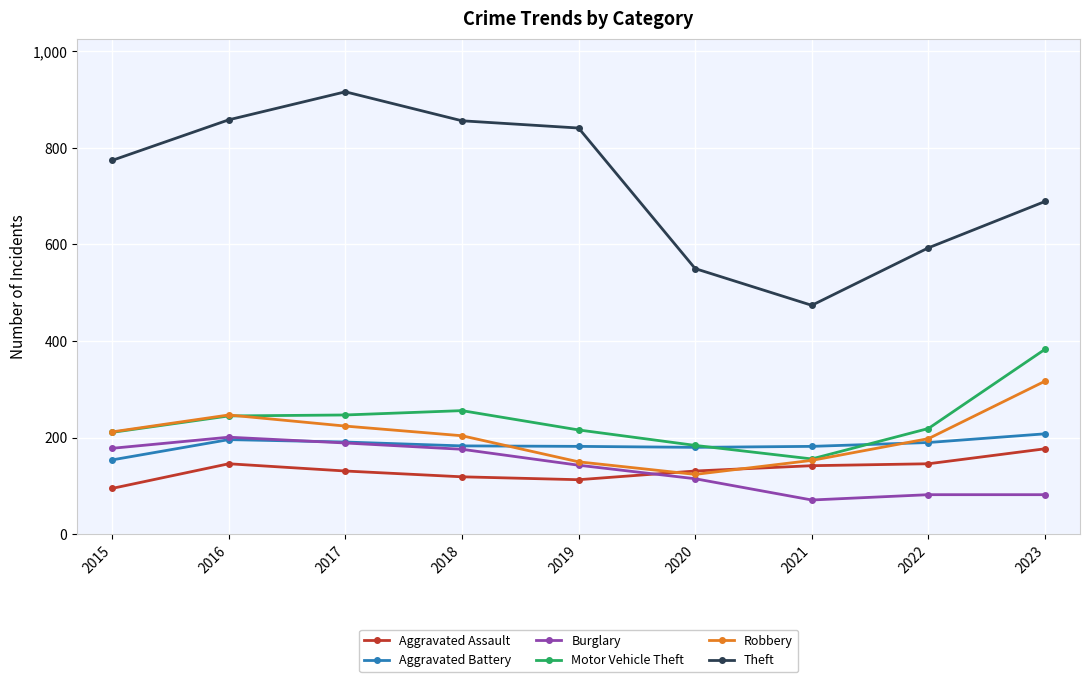

How many data points in Theft are less than 774?

4